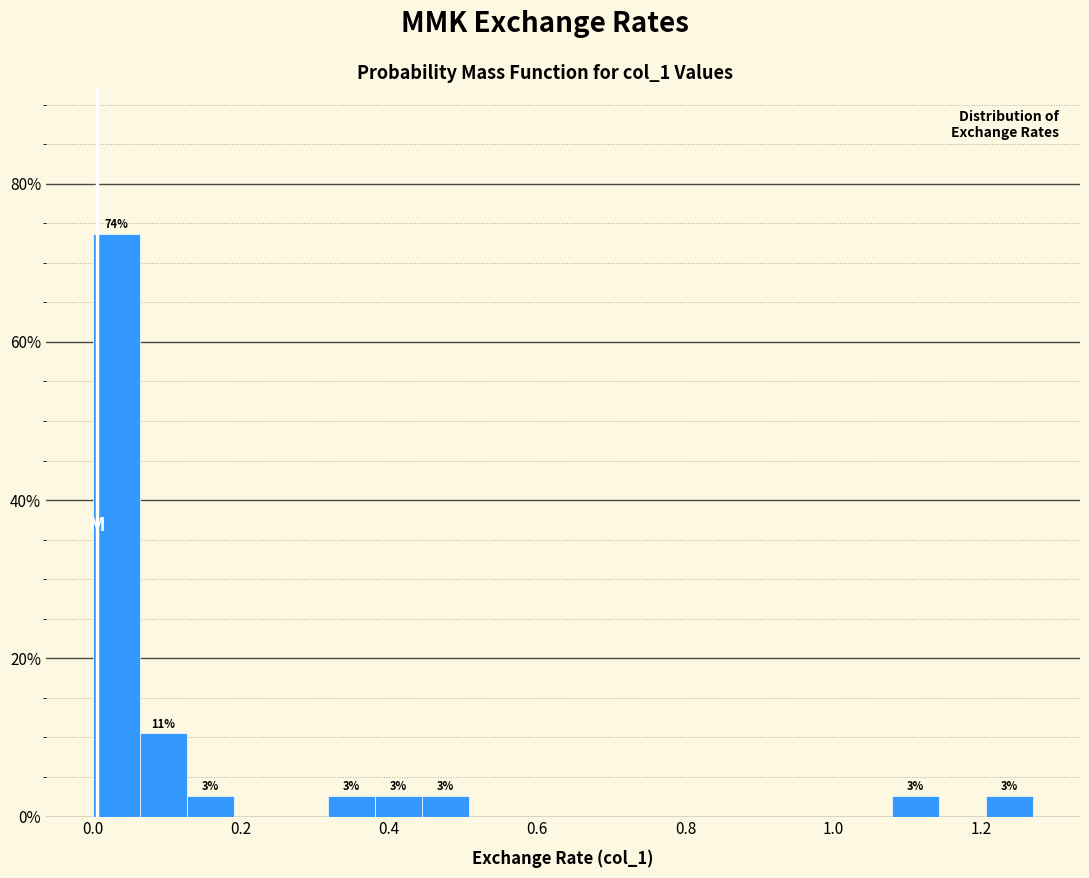

Read against the x-axis, roughly where is the centre of the tallest bar?

0.04